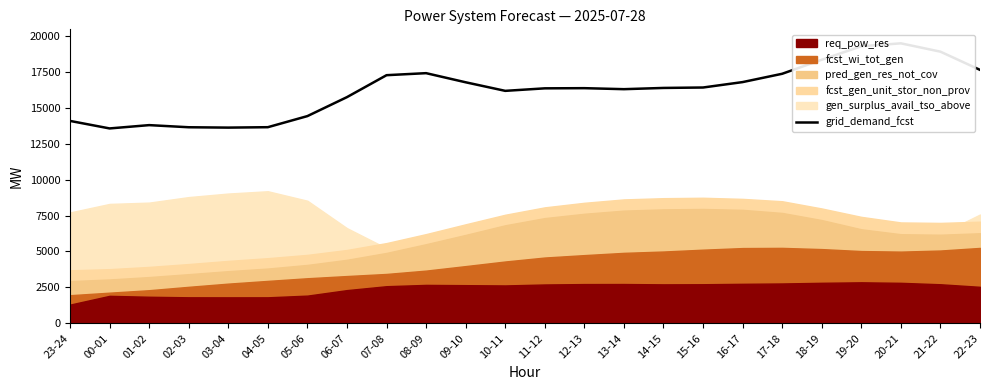

What is the difference between the values at 22-23 and 09-10?

864